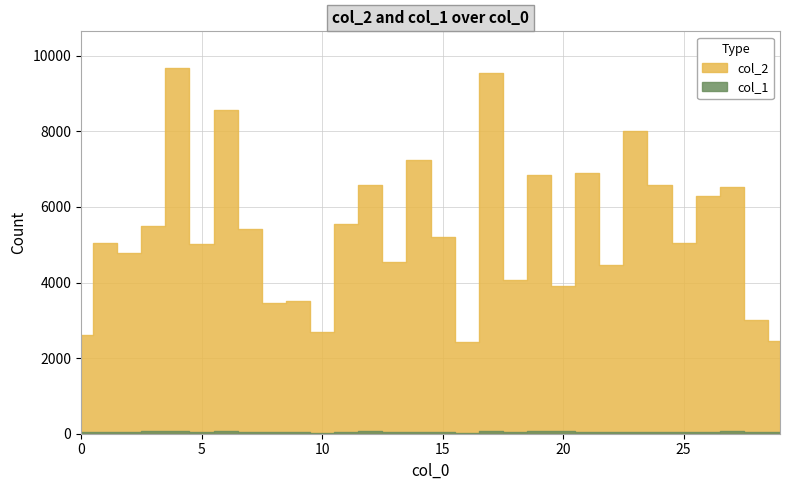

True or false: col_2 and col_1 intersect in this chart.

False